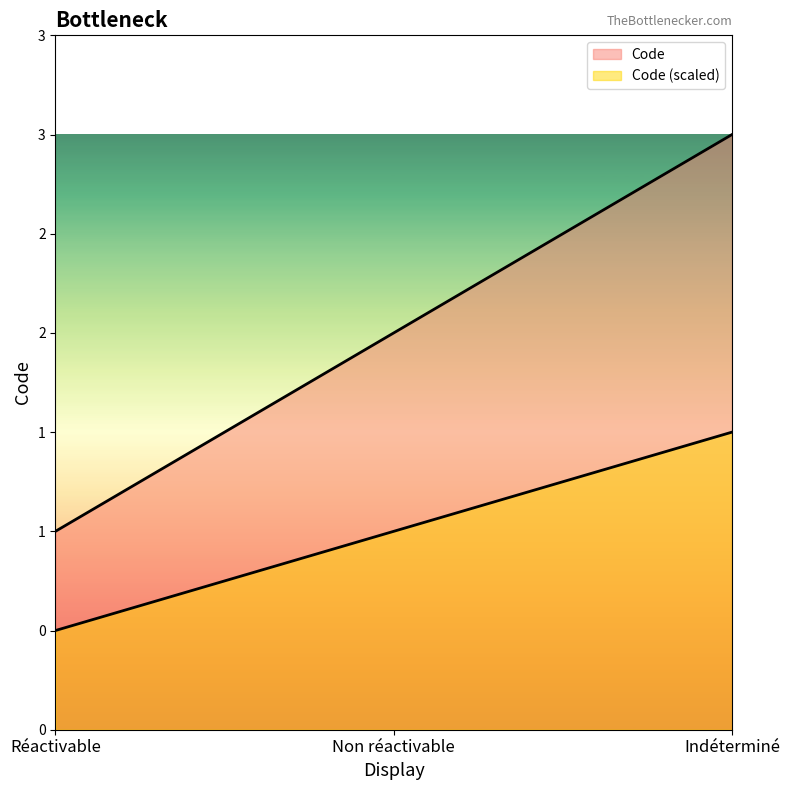

What is the change in value from Réactivable to Non réactivable?

+1